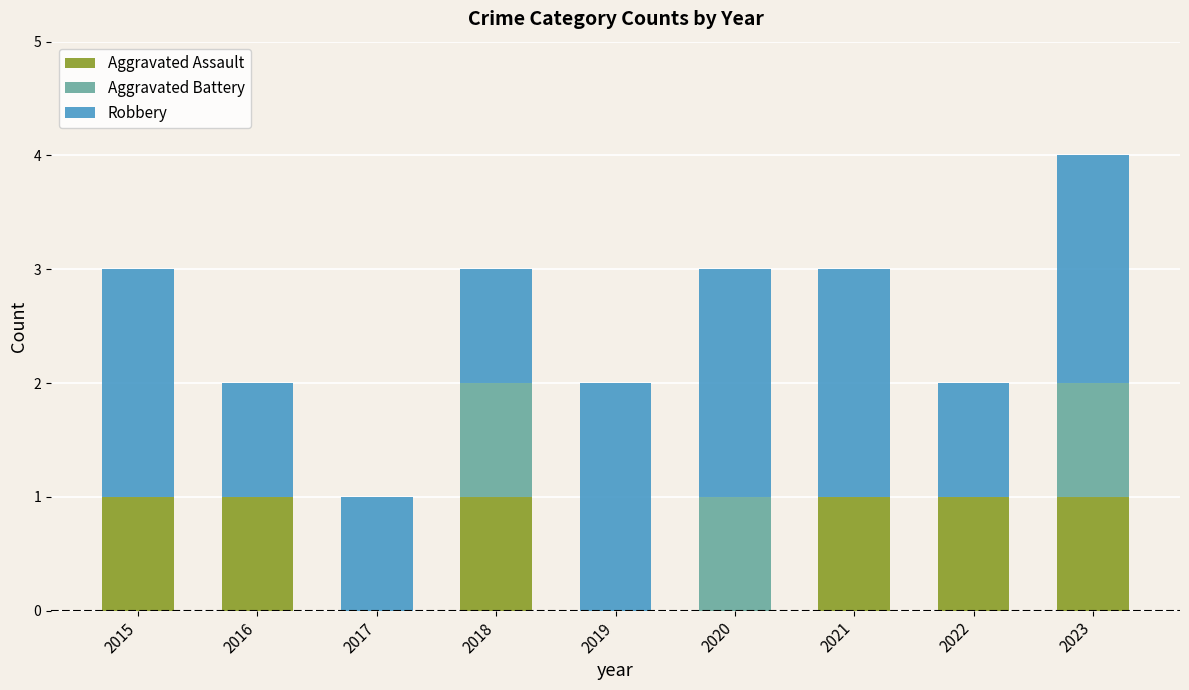

What is the sum of all Aggravated Assault values?

6